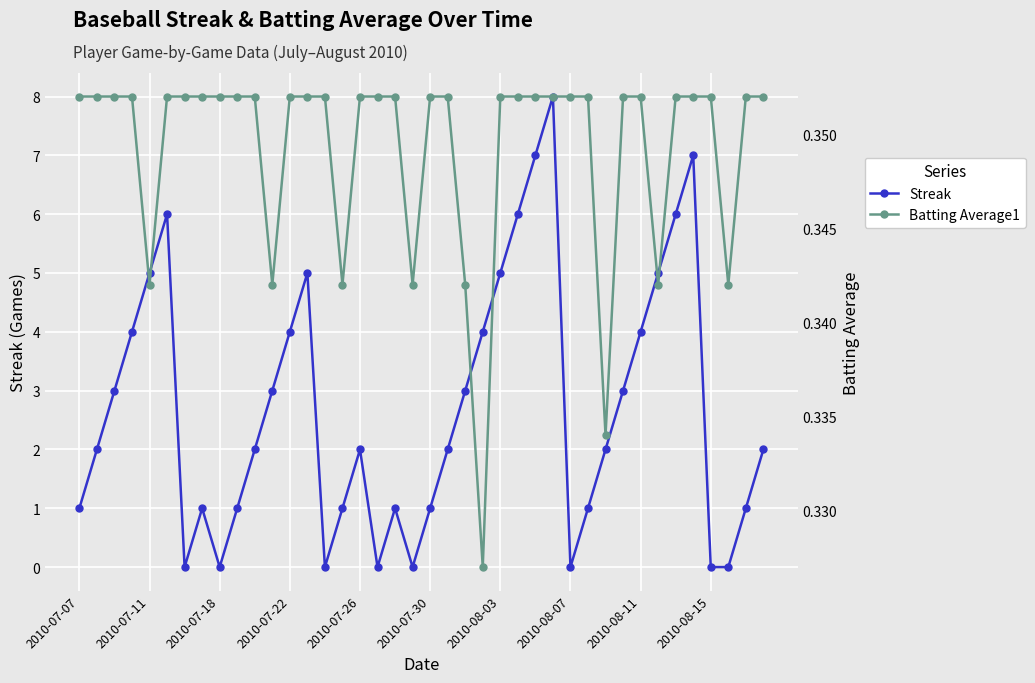

How many lines are shown in the chart?

2